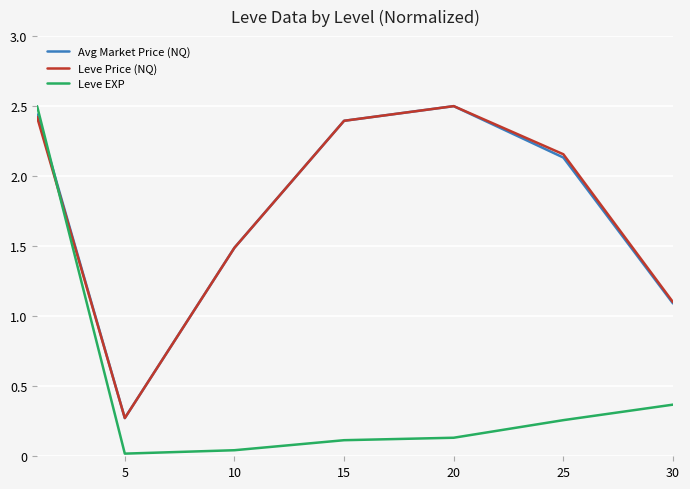

What is the sum of all Leve EXP values?

3.4